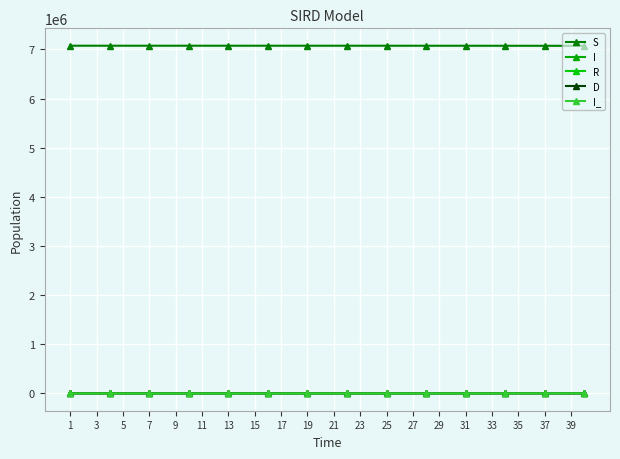

What is the maximum value shown in the chart?

7075180.0